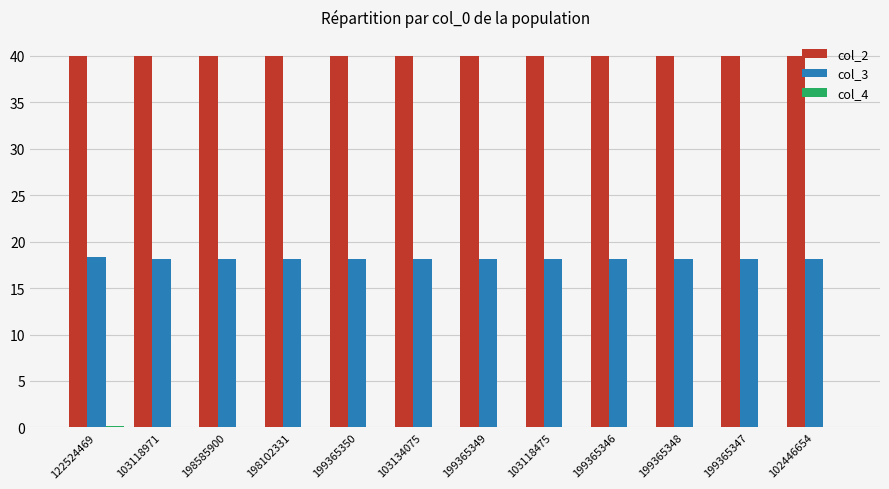

Is it true that col_2 equals 40.0 at 199365347?

True